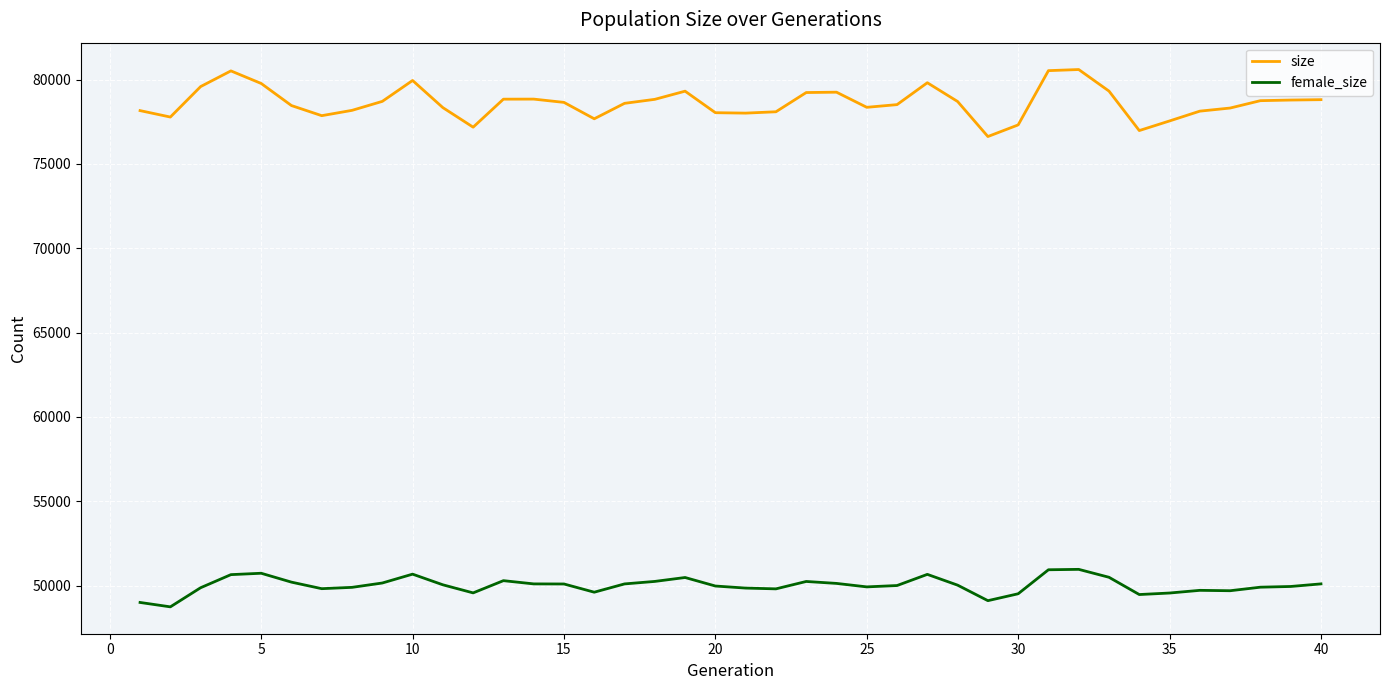

Which series has the widest spread of values?

size